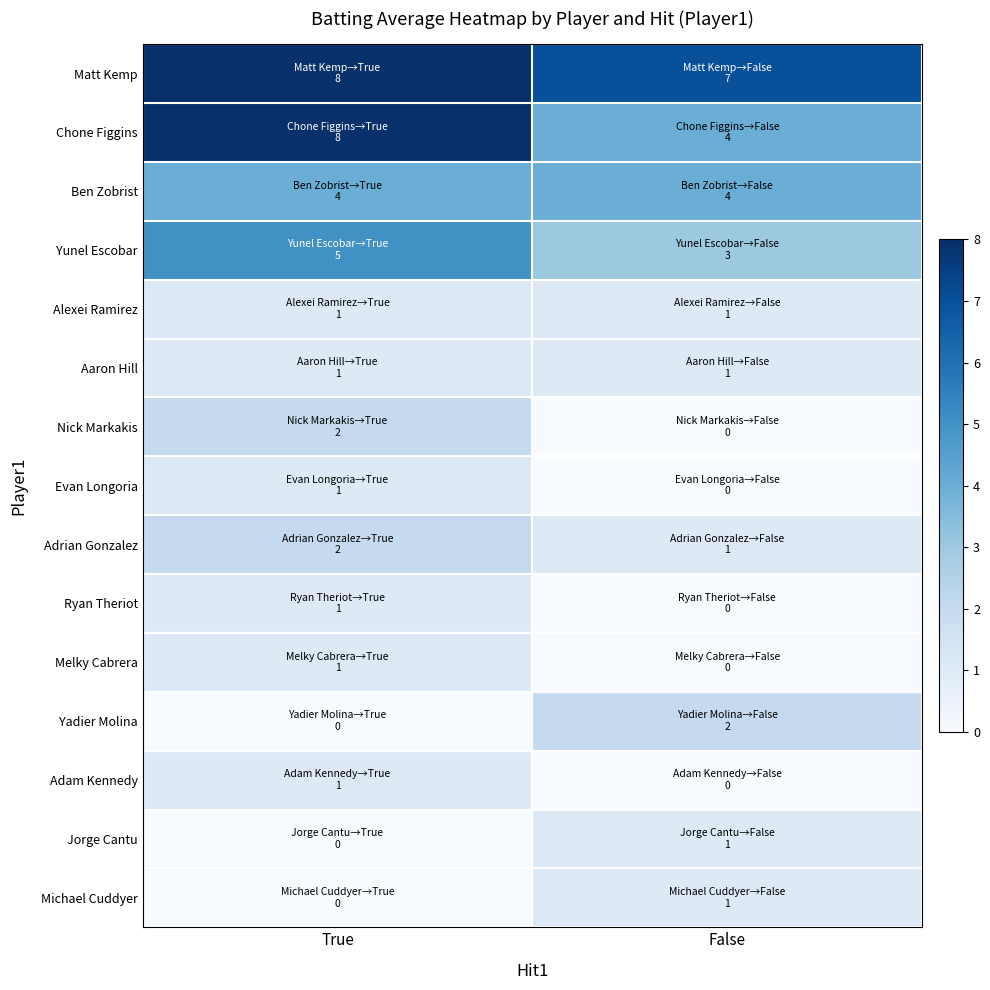

Which series has the largest range (max minus min)?

Chone Figgins